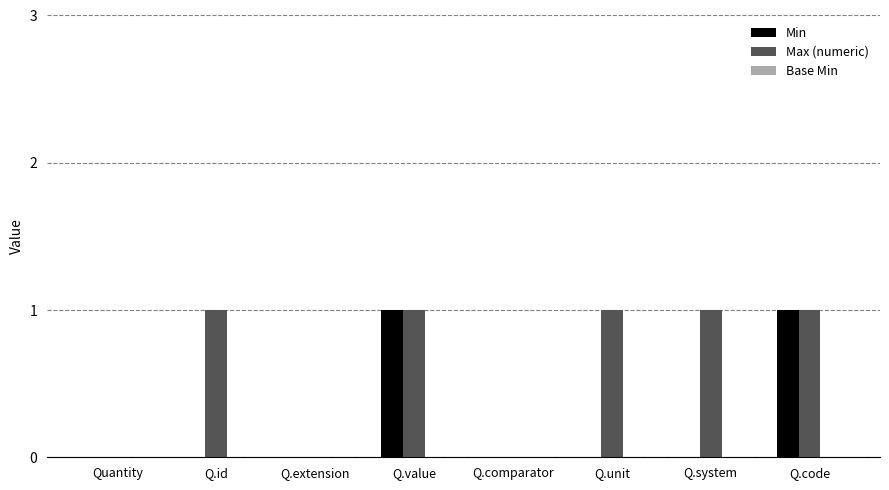

The value of Min at Q.code is 0. True or false?

False